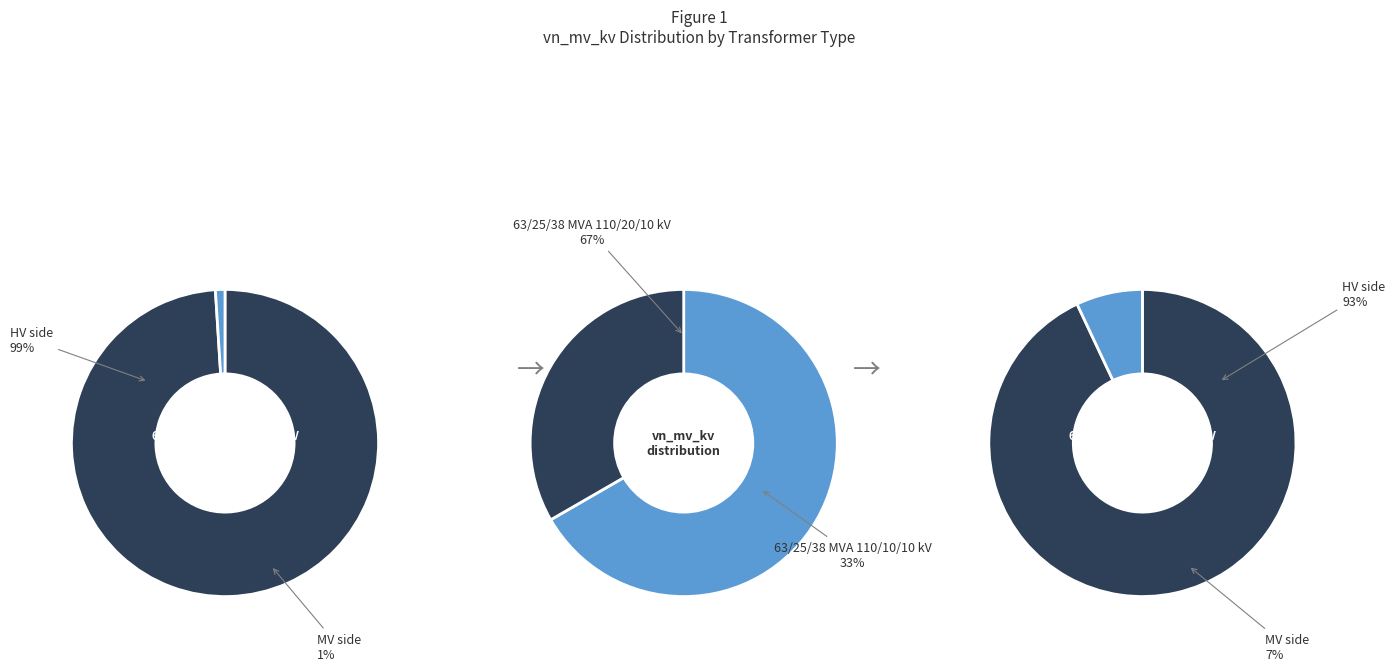

How many segments does this pie chart have?

2